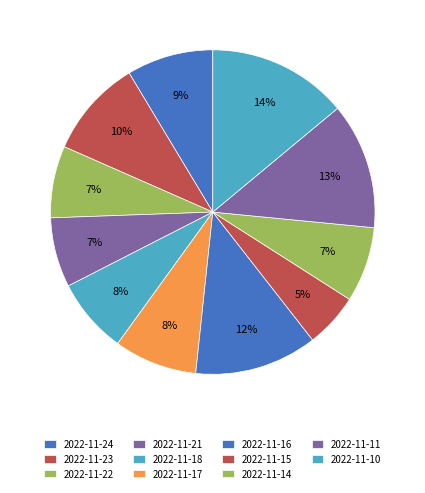

Count the number of slices in the pie.

11